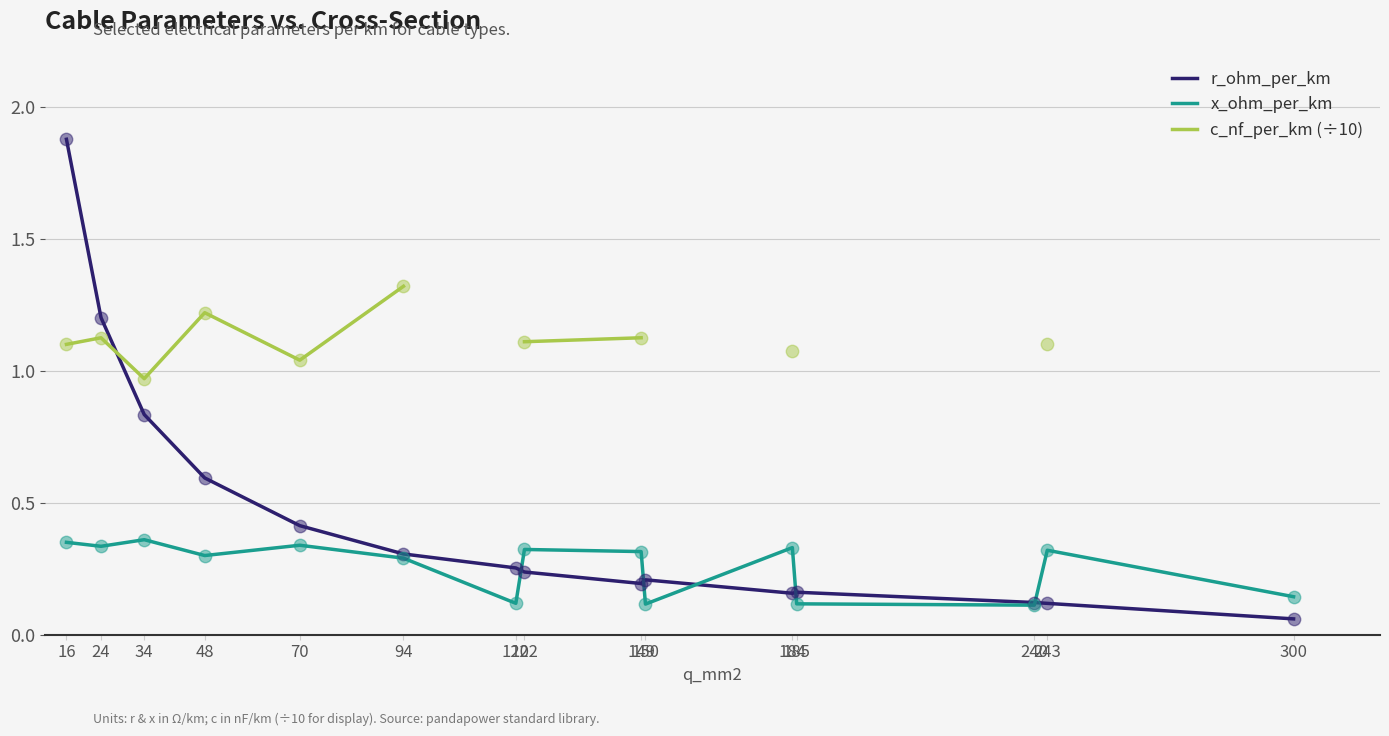

Which series reaches the maximum Y coordinate?

r_ohm_per_km